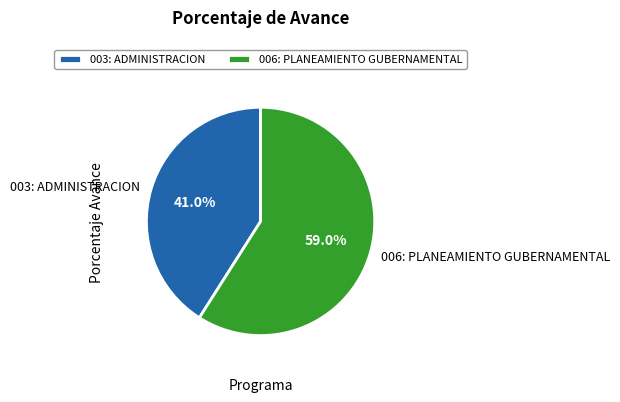

How many segments does this pie chart have?

2